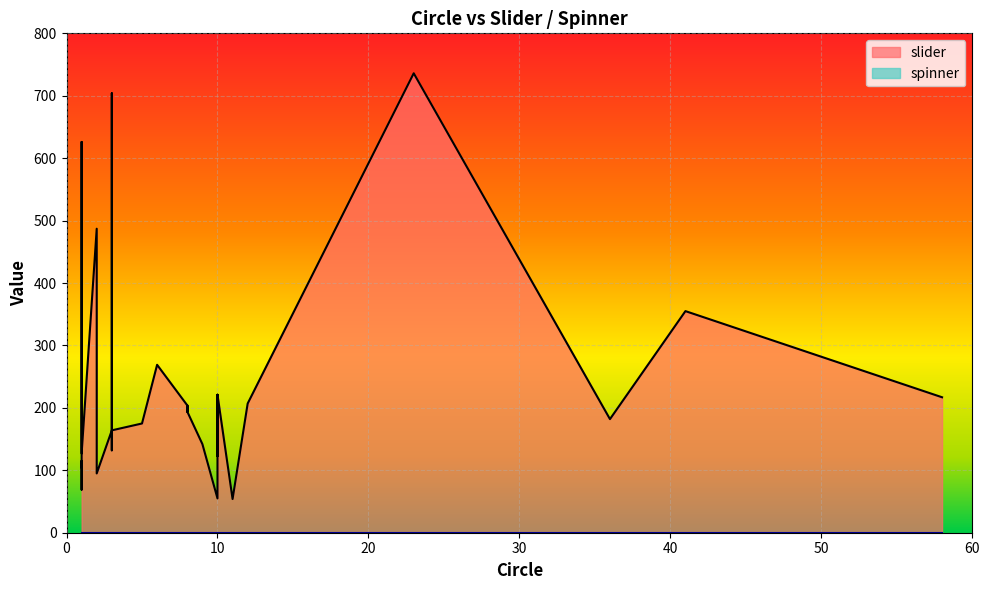

True or false: slider has a value of 356 at 10.

False